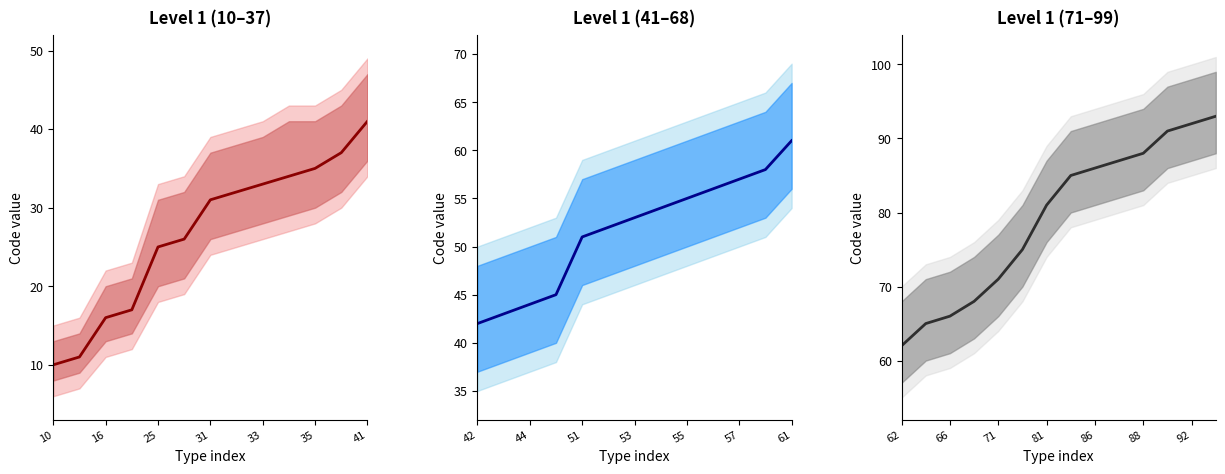

What is the change in value from 25 to 35?

+9